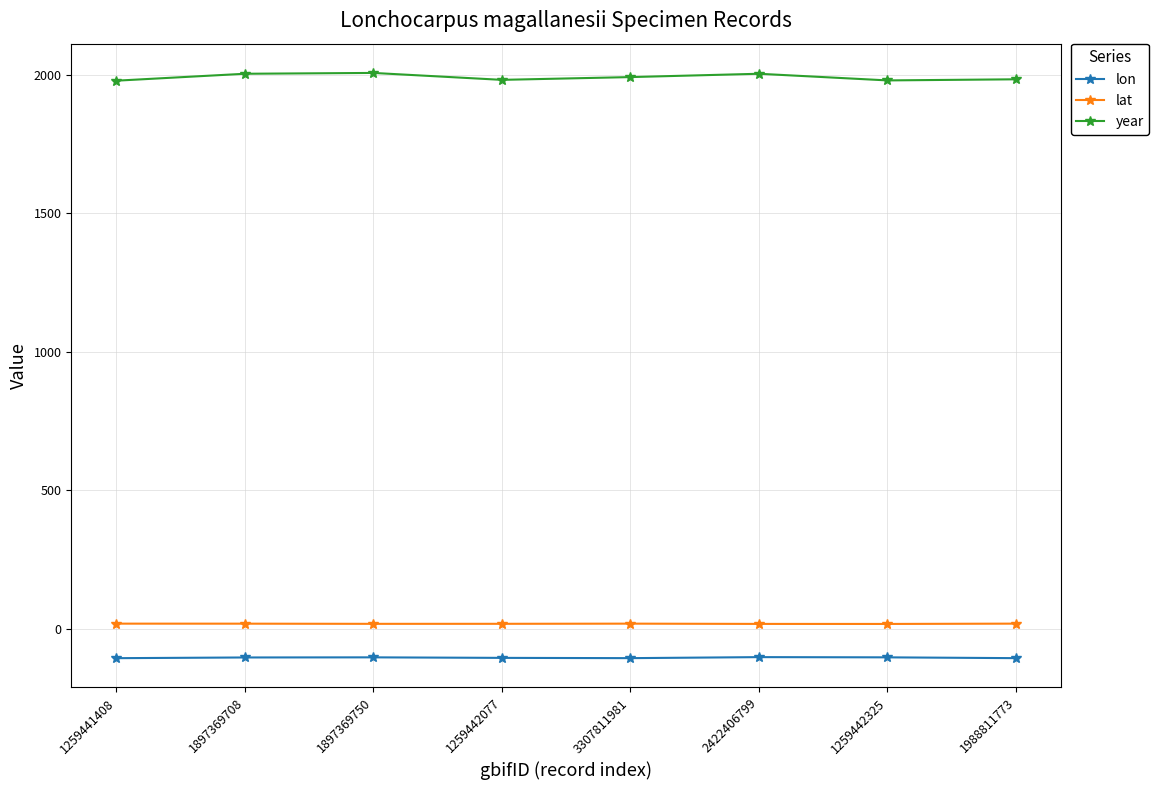

What is the value of the lat point at the 5th from the left?

19.5